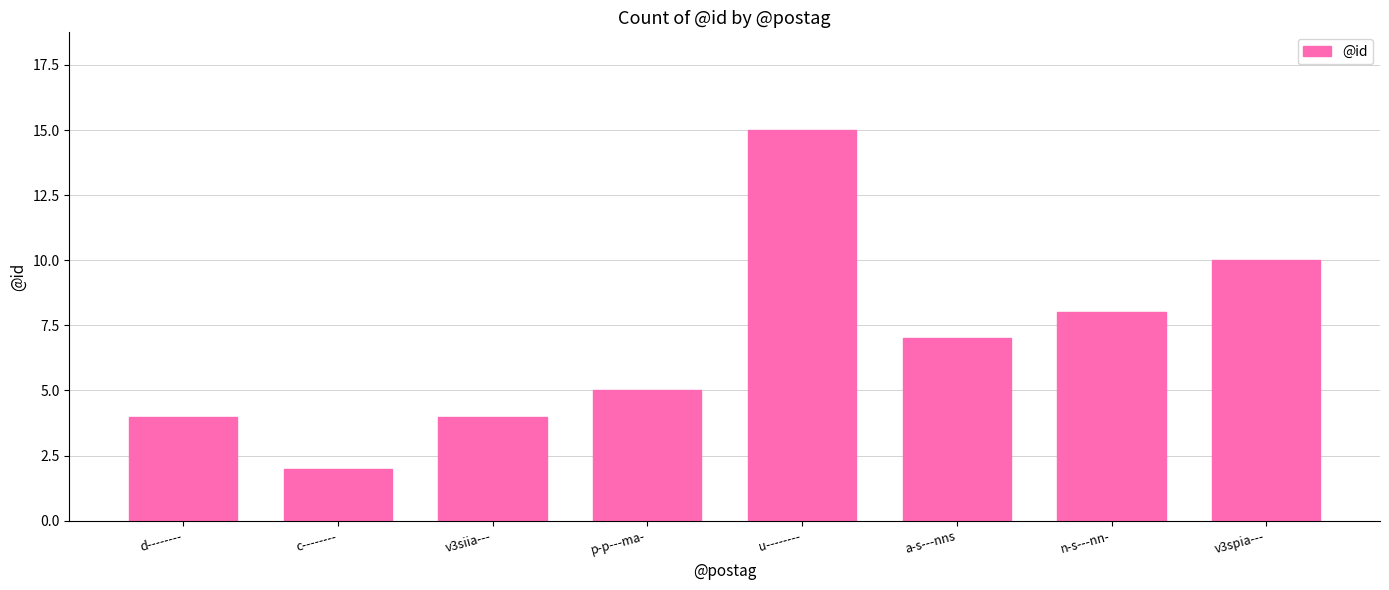

What value does the data have at c--------?

2